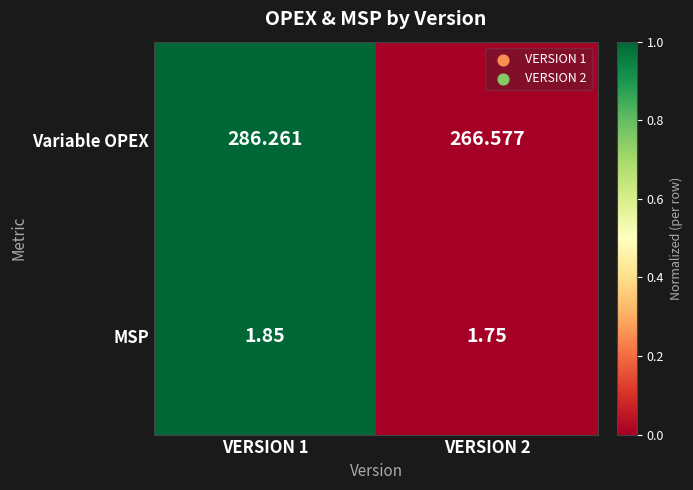

Rank the series at VERSION 1 from highest to lowest value.

Variable OPEX, MSP